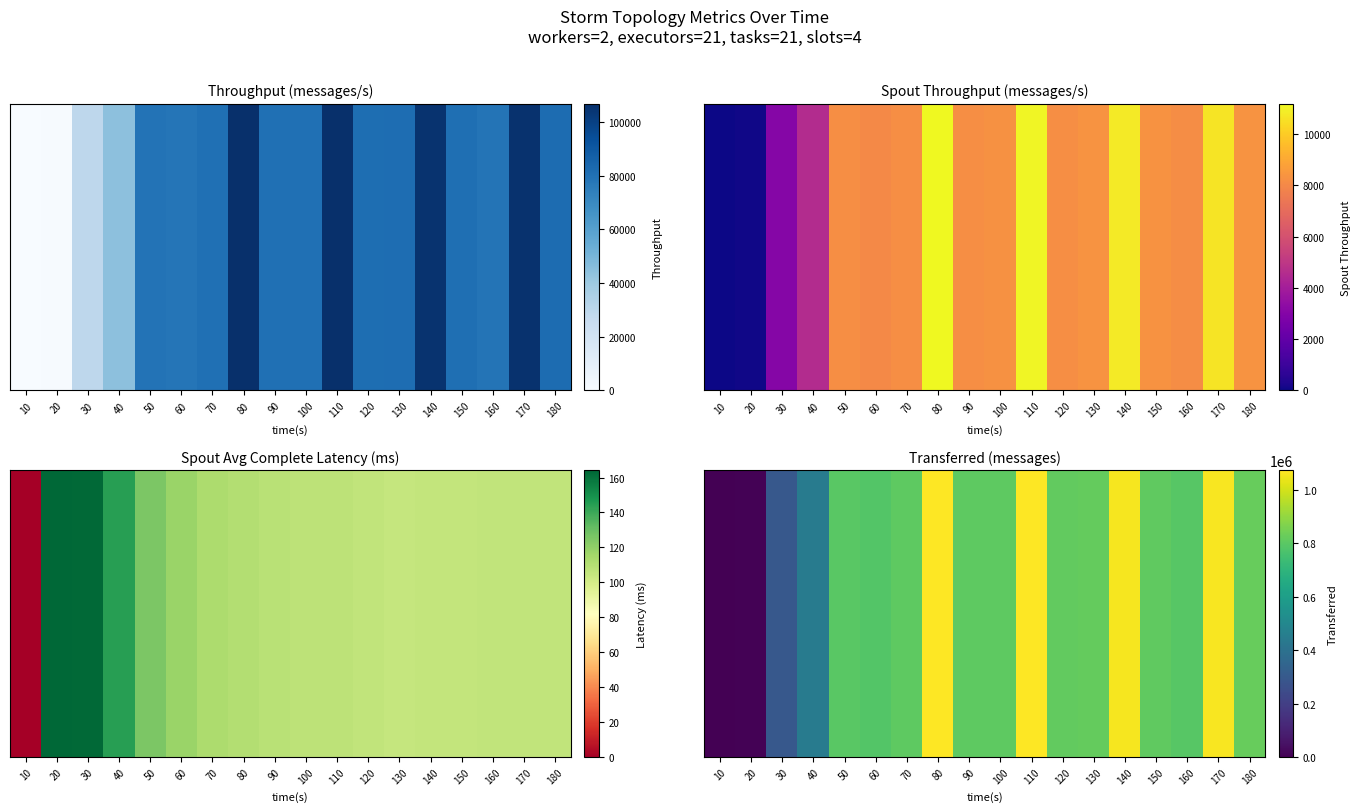

What is the difference between the second highest and minimum values?

1070740